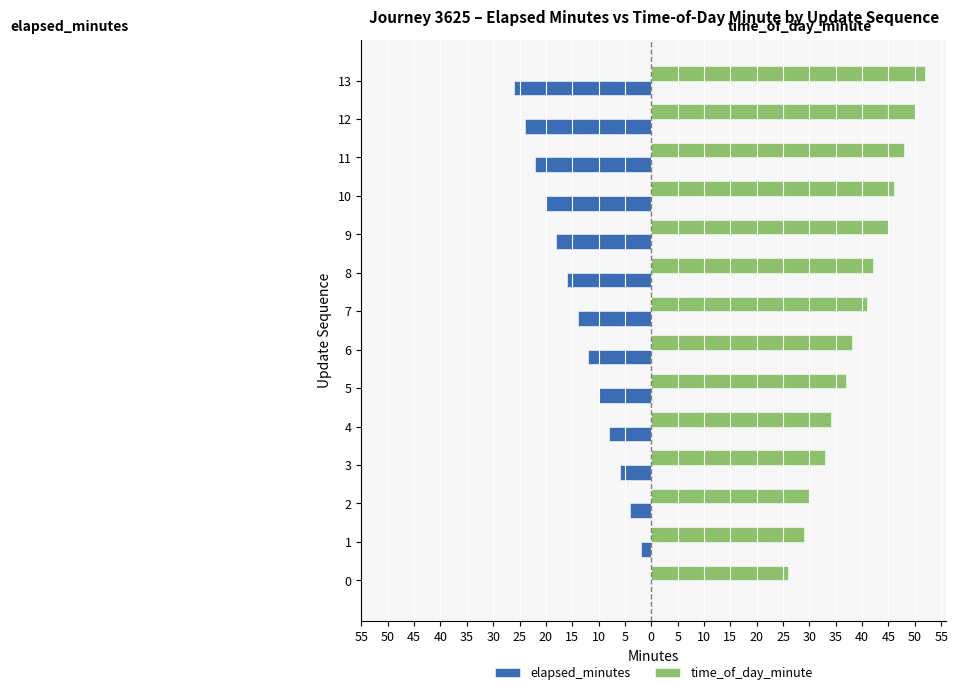

What are all the series names shown in the legend?

elapsed_minutes, time_of_day_minute